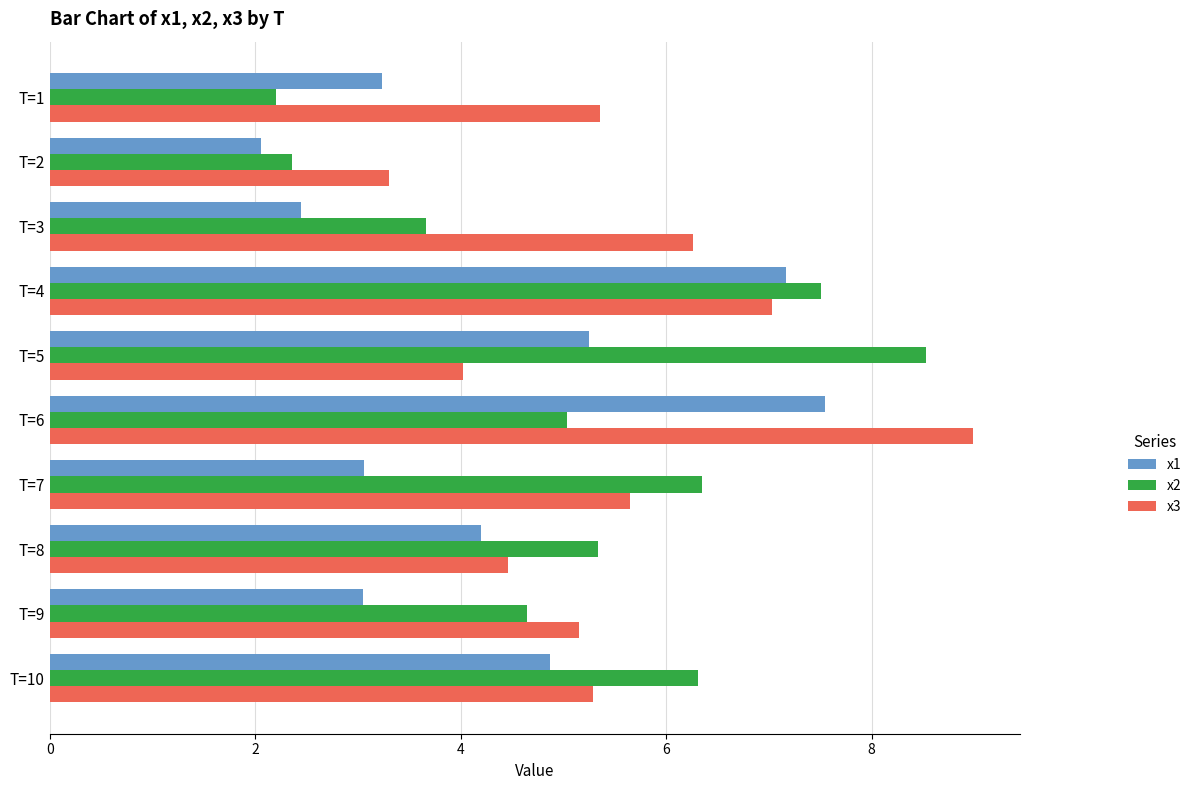

What are all the series names shown in the legend?

x1, x2, x3